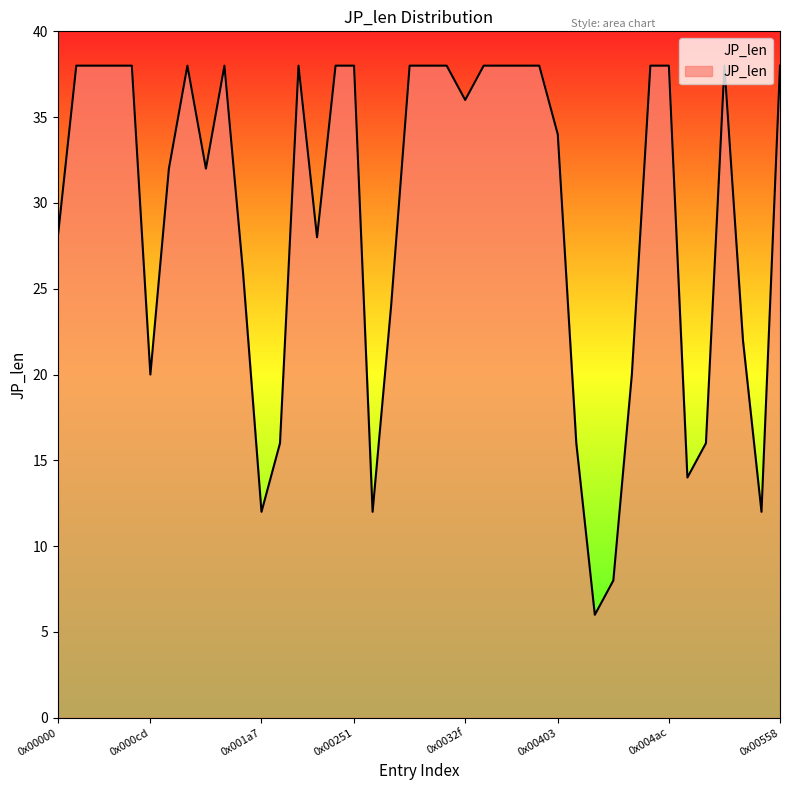

What is the smallest value displayed?

6